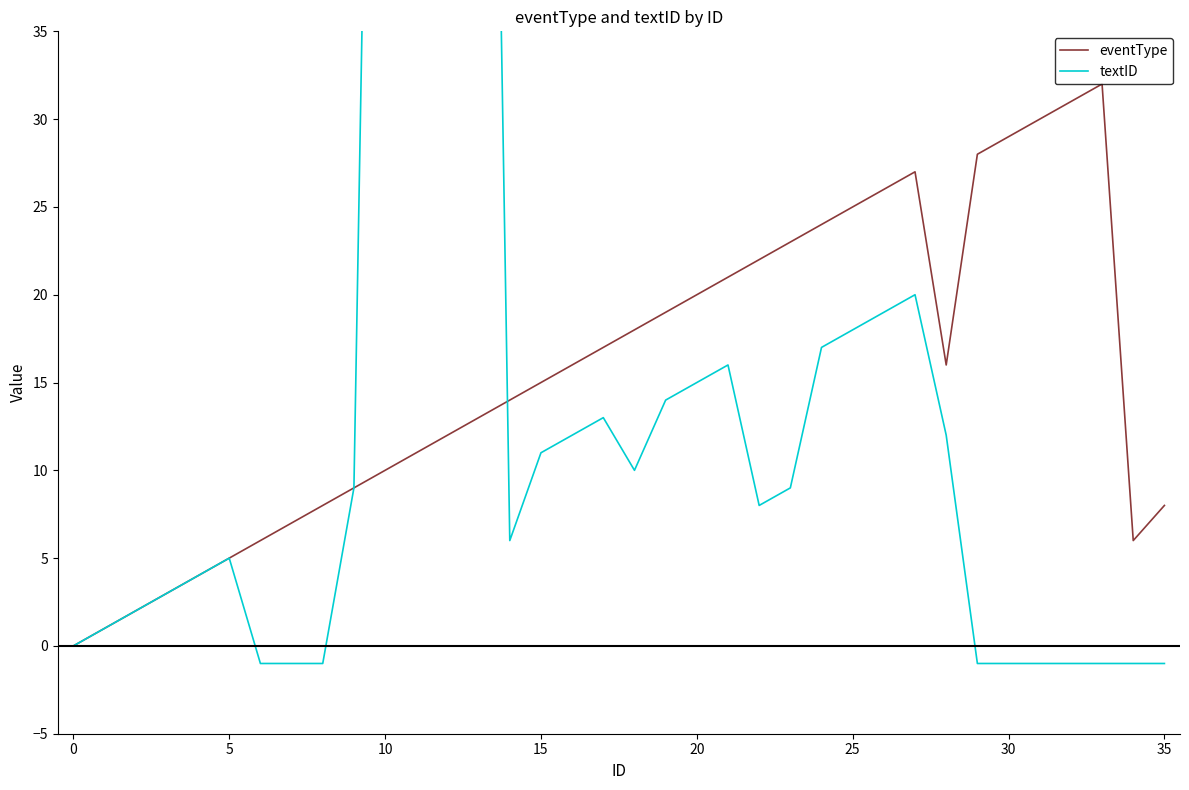

Is this an area chart (filled region under the line)?

No